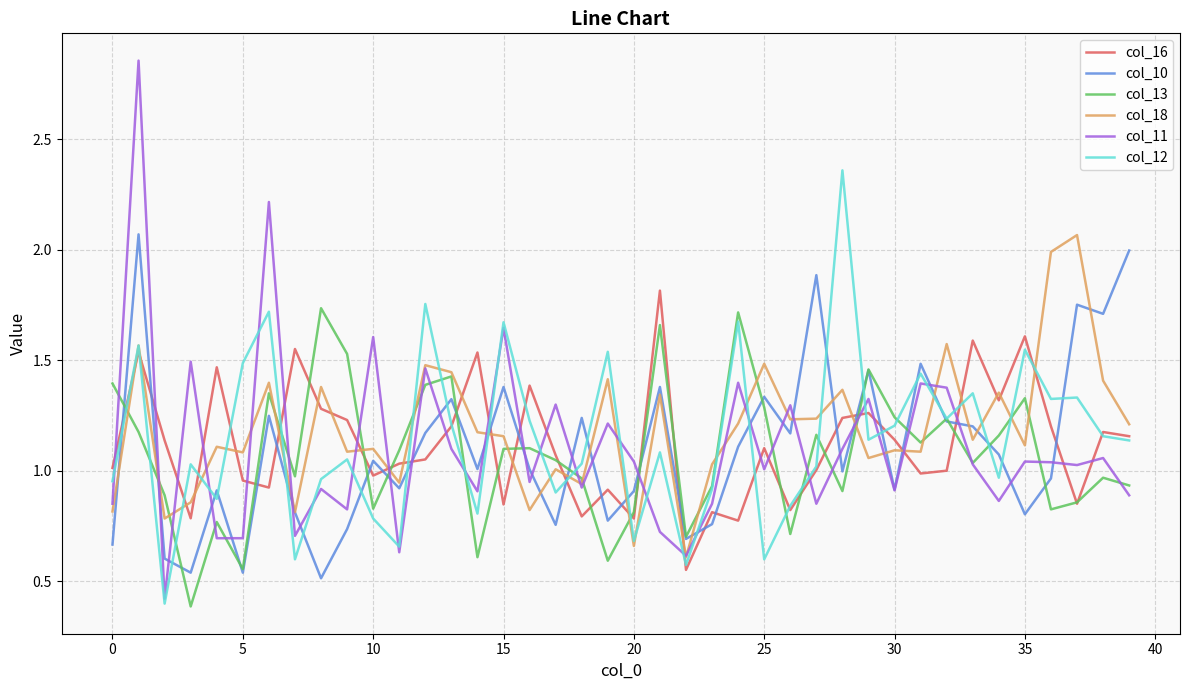

What is the minimum value for col_11?

0.4